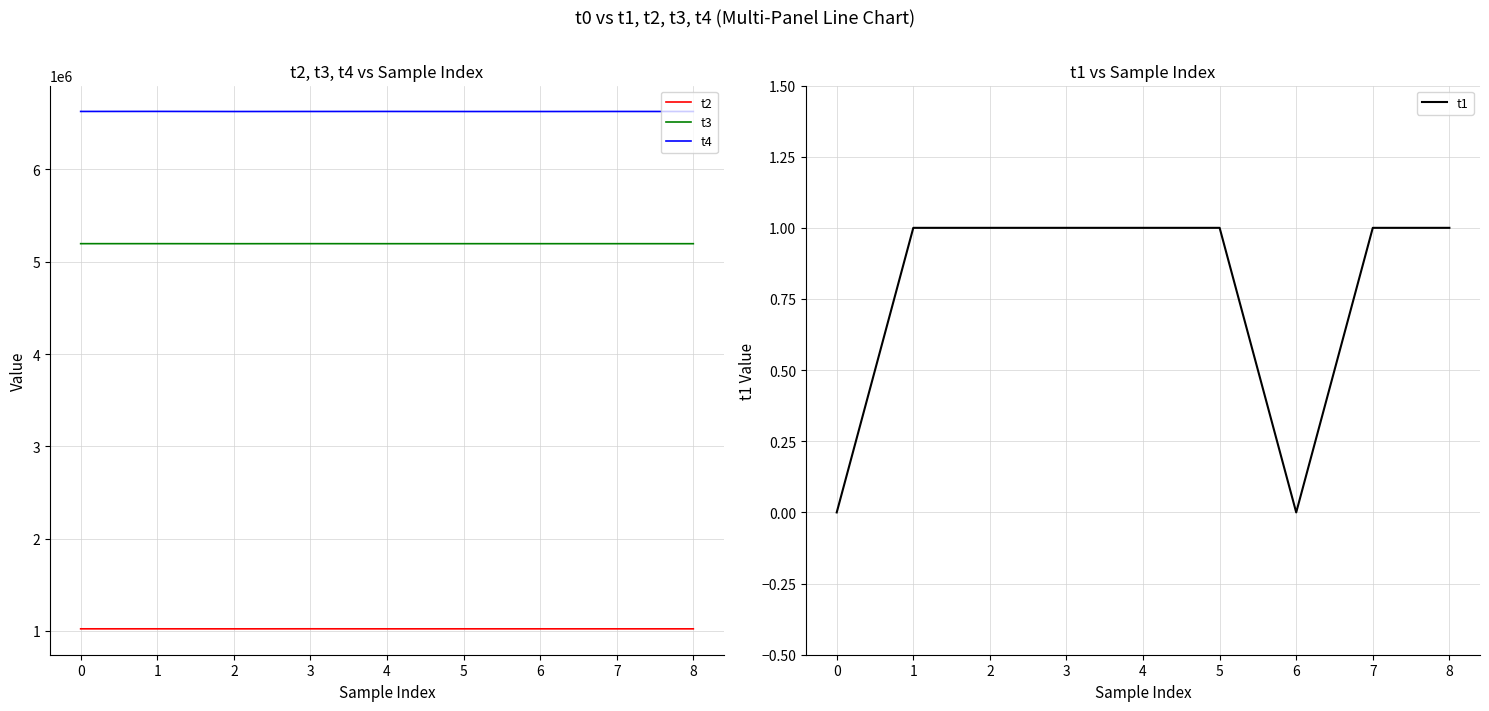

How many values in t1 are above zero?

7